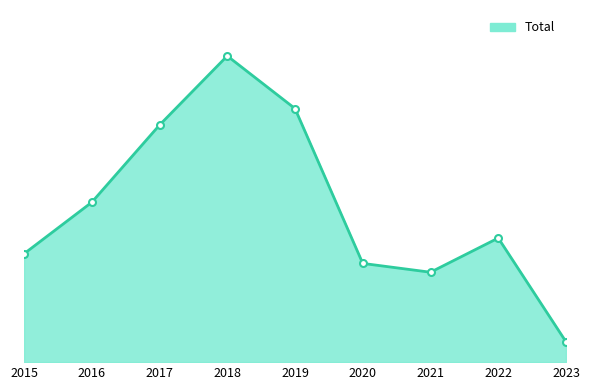

What value does the data have at 2017?

617